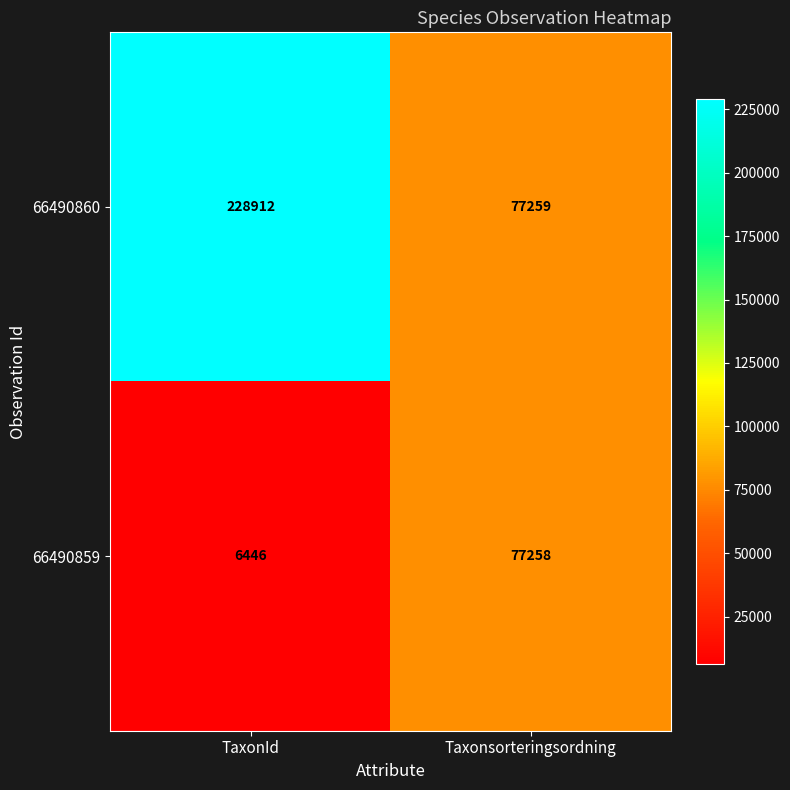

Count the number of data series in this chart.

2